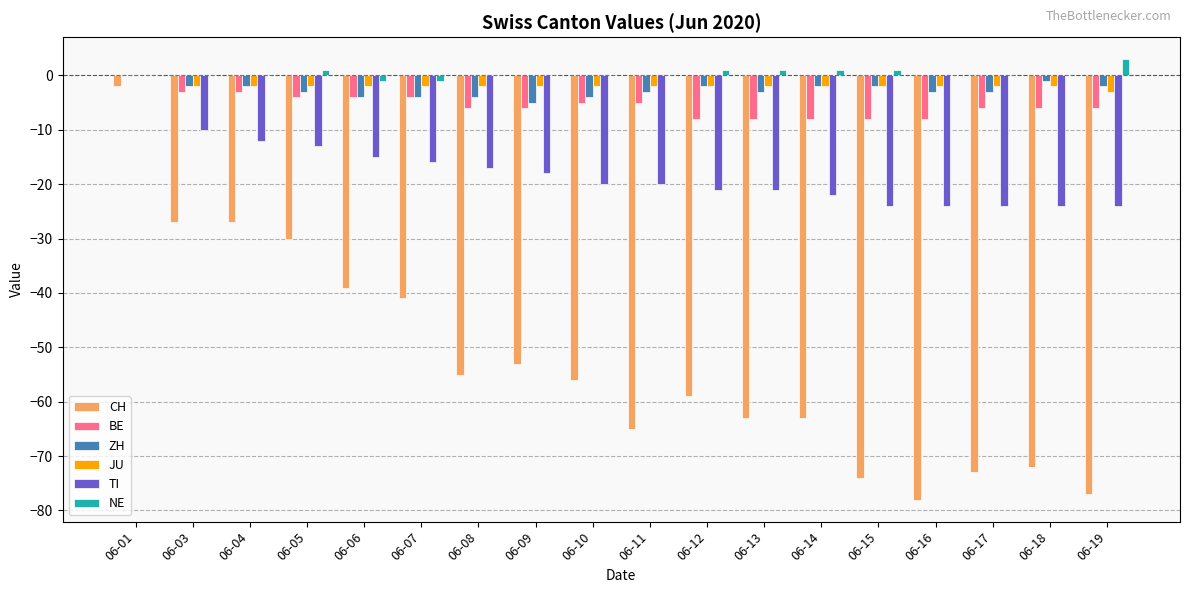

What is the sum of all BE values?

-98